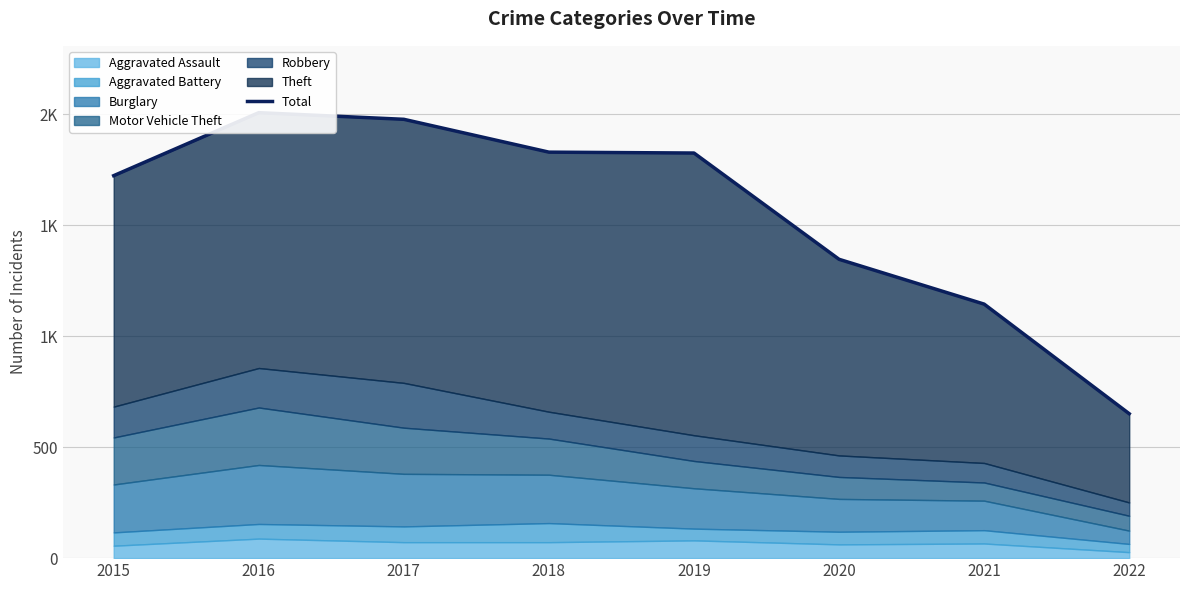

What is the ratio of the value at 2022 to the value at 2017?

0.3